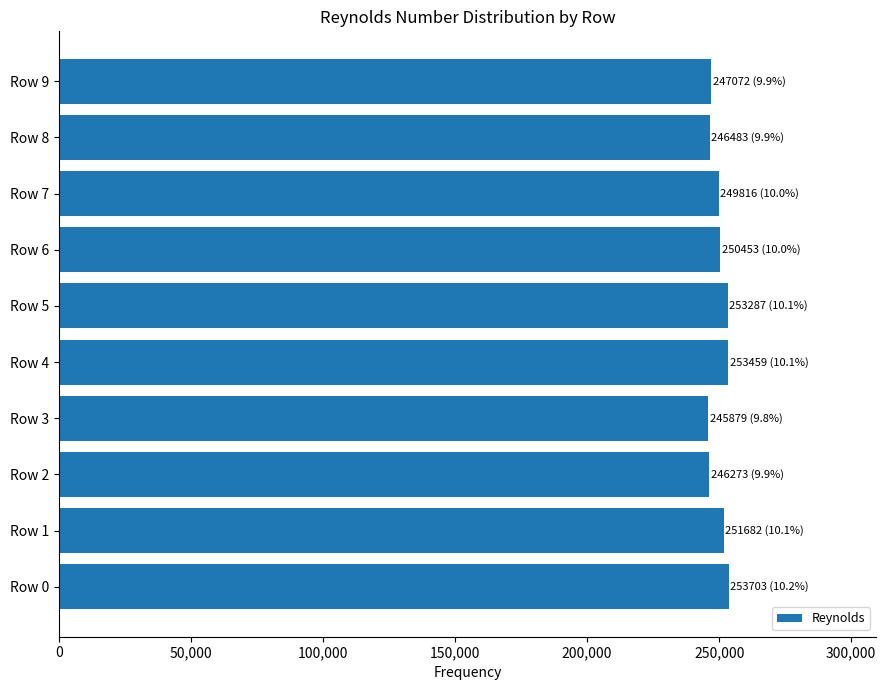

Between Row 0 and Row 8, which is larger?

Row 0